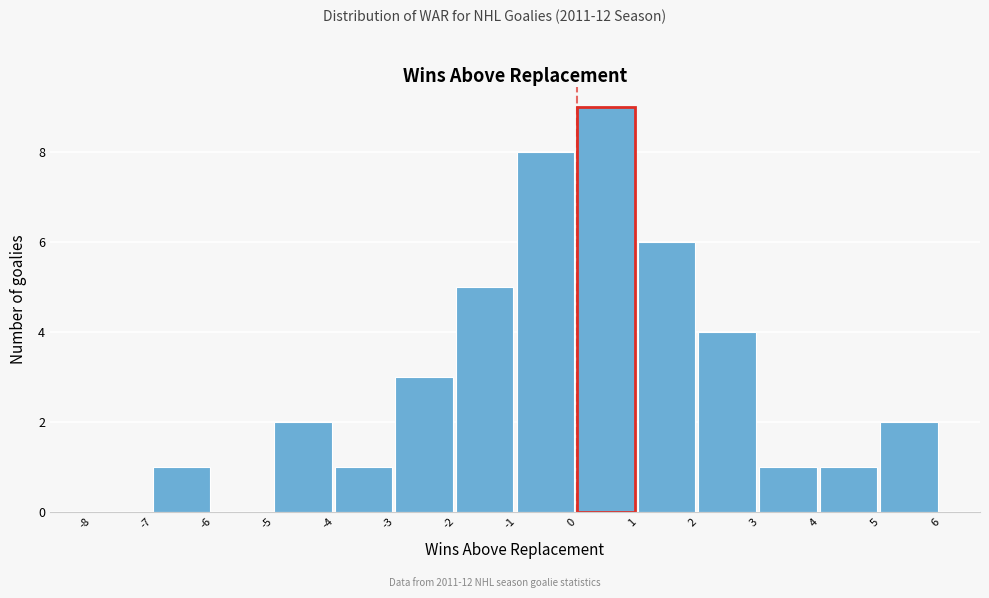

Reading left to right, transcribe this chart: for each bar, give the range it covers on the x-axis and its height. The values are not printed on the chart, so give them approximately, as read against the axis.

-8 to -7: 0
-7 to -6: 1
-6 to -5: 0
-5 to -4: 2
-4 to -3: 1
-3 to -2: 3
-2 to -1: 5
-1 to 0: 8
0 to 1: 9
1 to 2: 6
2 to 3: 4
3 to 4: 1
4 to 5: 1
5 to 6: 2